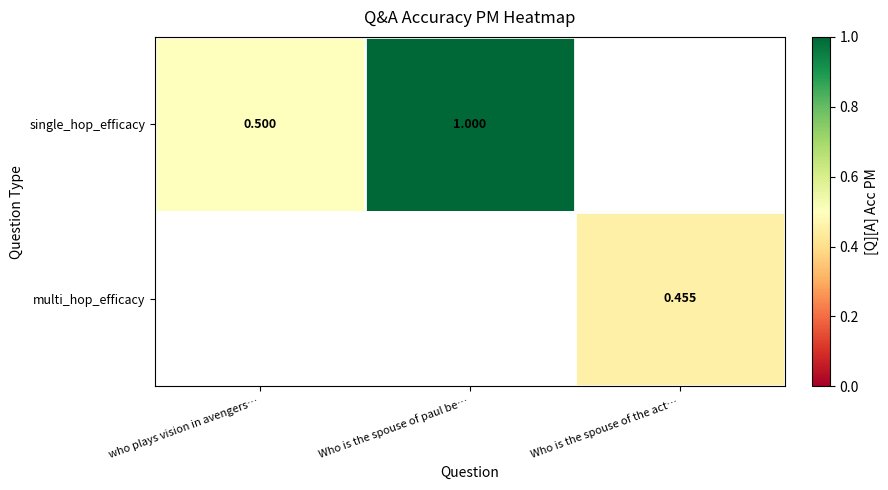

Is the value of multi_hop_efficacy at who plays vision in avengers… greater than the value of single_hop_efficacy at who plays vision in avengers…?

No